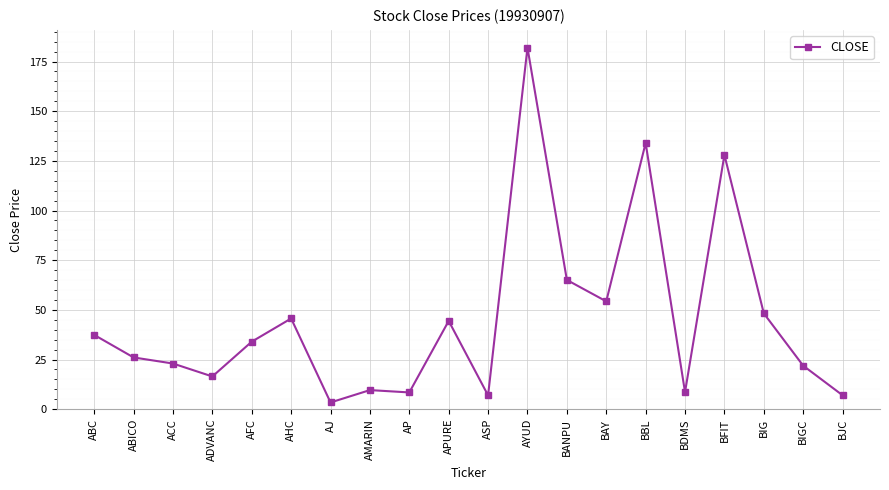

True or false: the data shows 75.5 at BFIT.

False